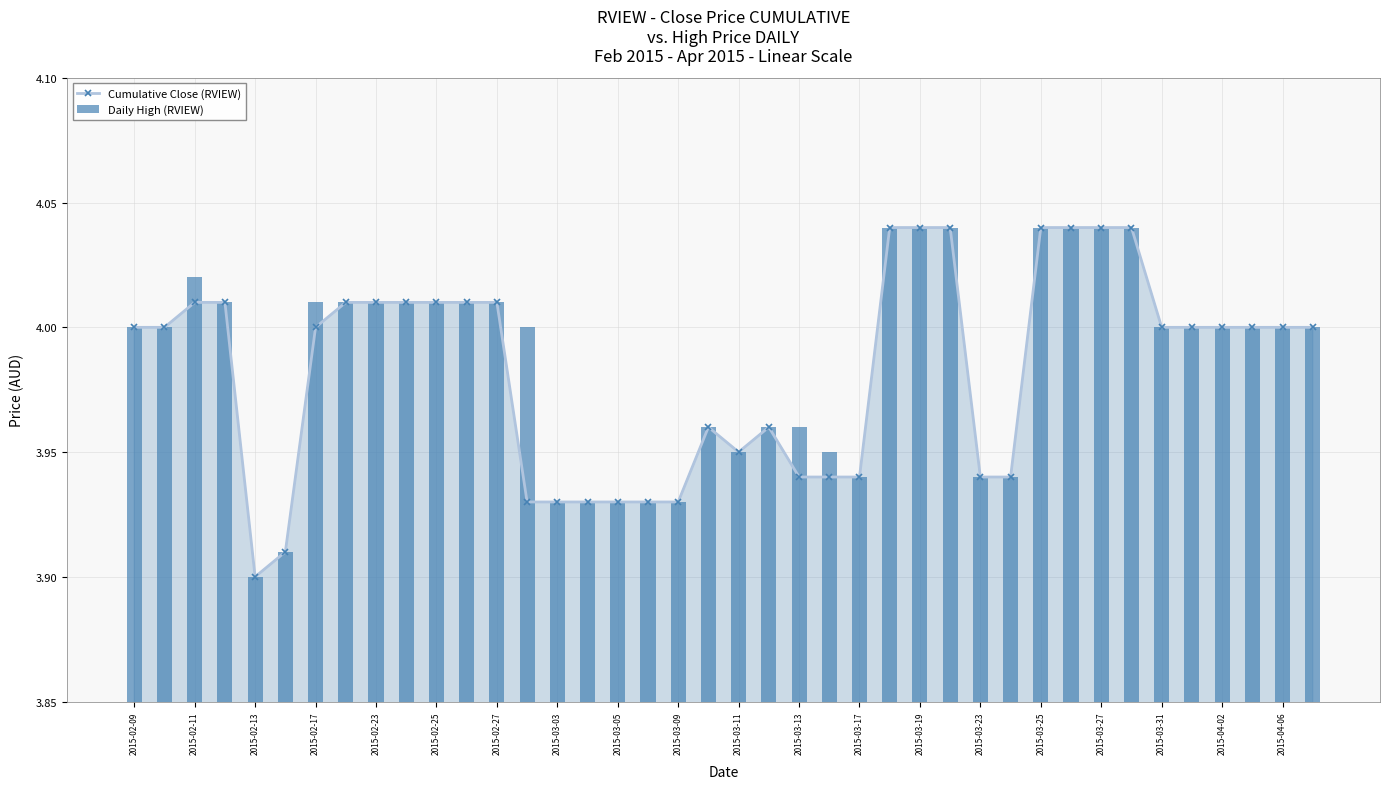

What is the minimum value for Cumulative Close (RVIEW)?

3.9